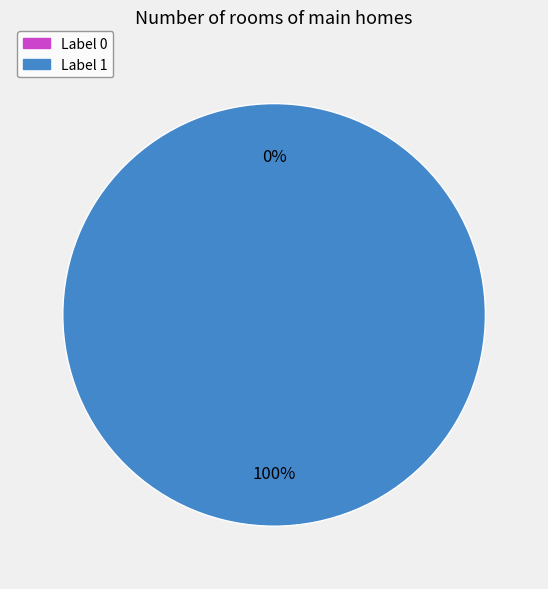

Count the number of slices in the pie.

2